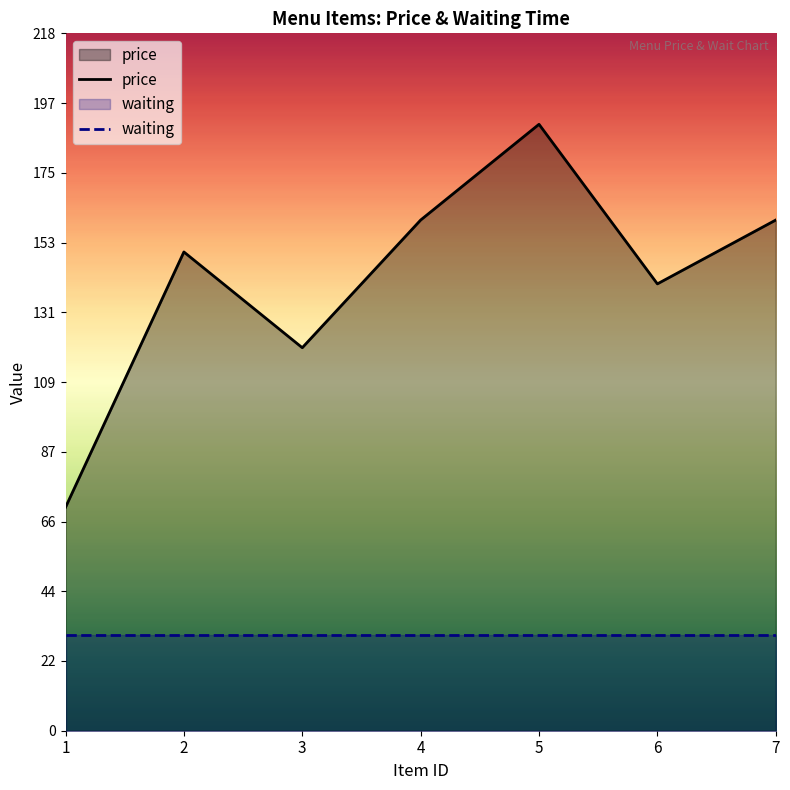

List the series in order of their overall mean, lowest first.

waiting, price